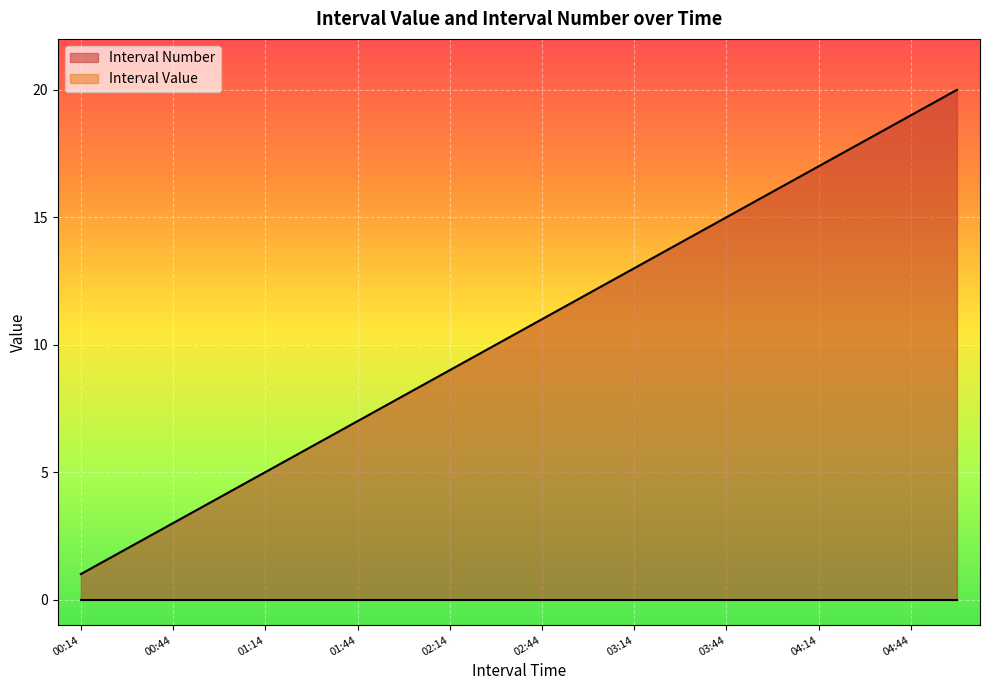

Which series has the widest spread of values?

Interval Number